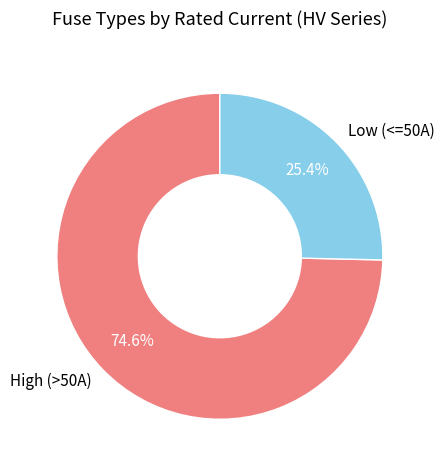

Which category has the smallest portion of the pie?

Low (<=50A)